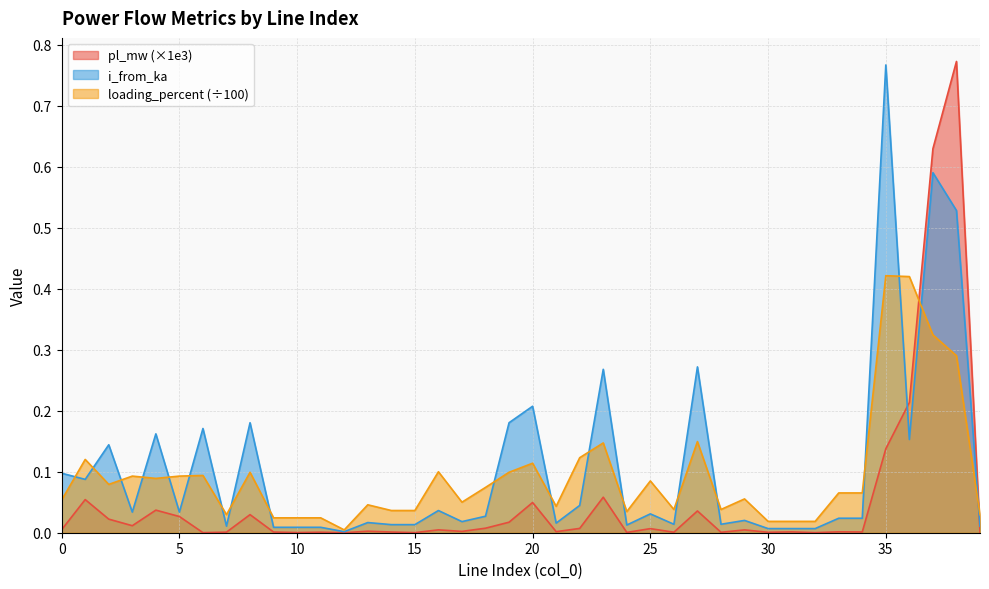

At which label does i_from_ka reach its peak?

35